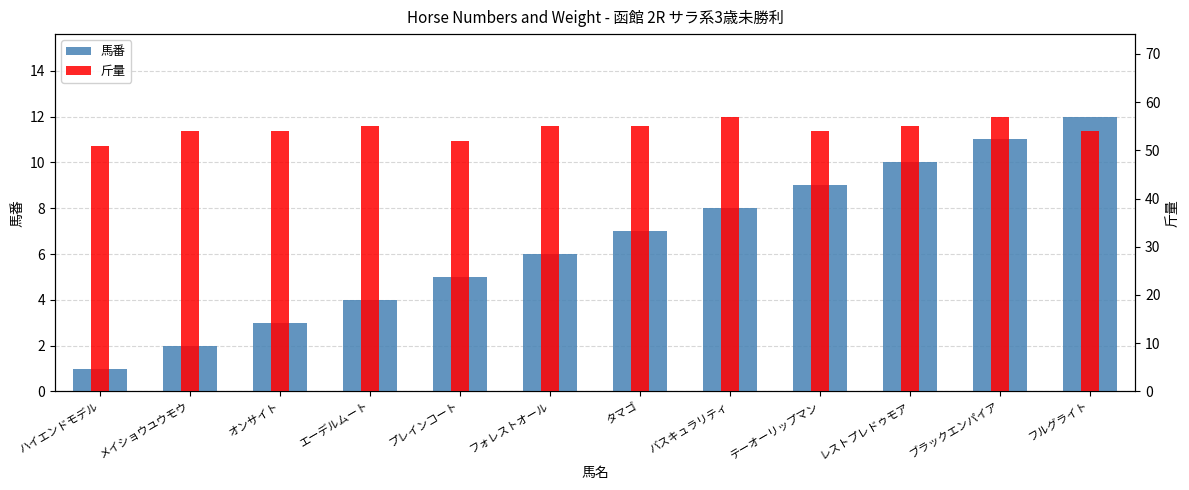

True or false: 馬番 has a value of 7 at プレインコート.

False